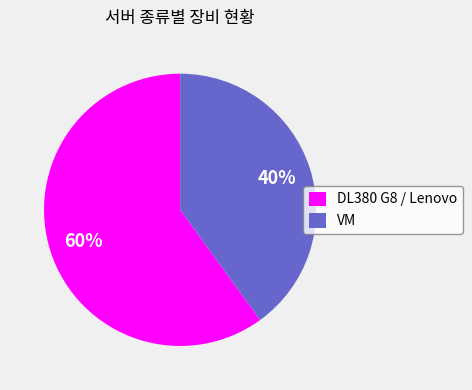

Is it true that VM is 29% of the pie?

False